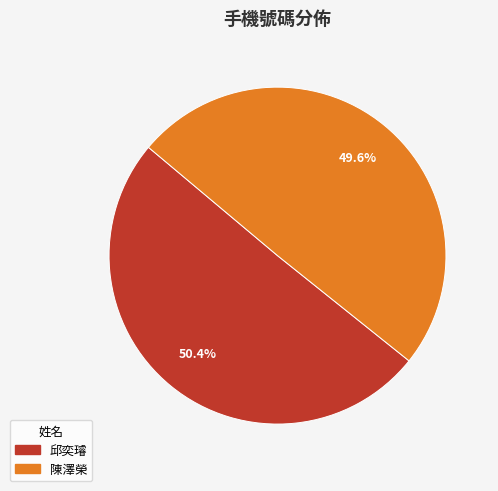

Count the number of slices in the pie.

2